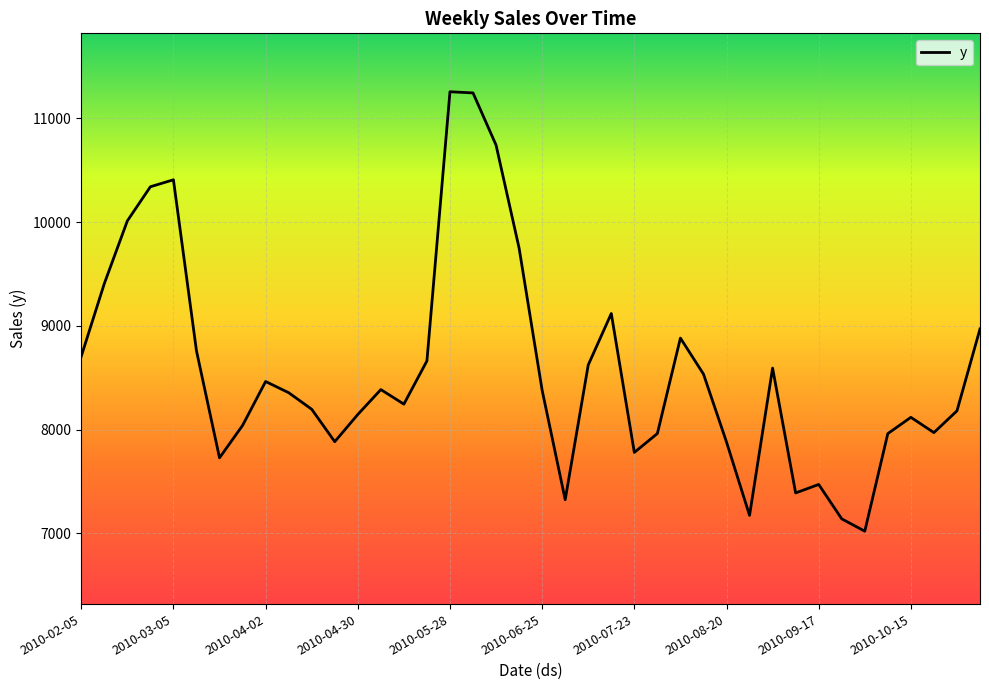

What is the maximum value shown in the chart?

11255.7